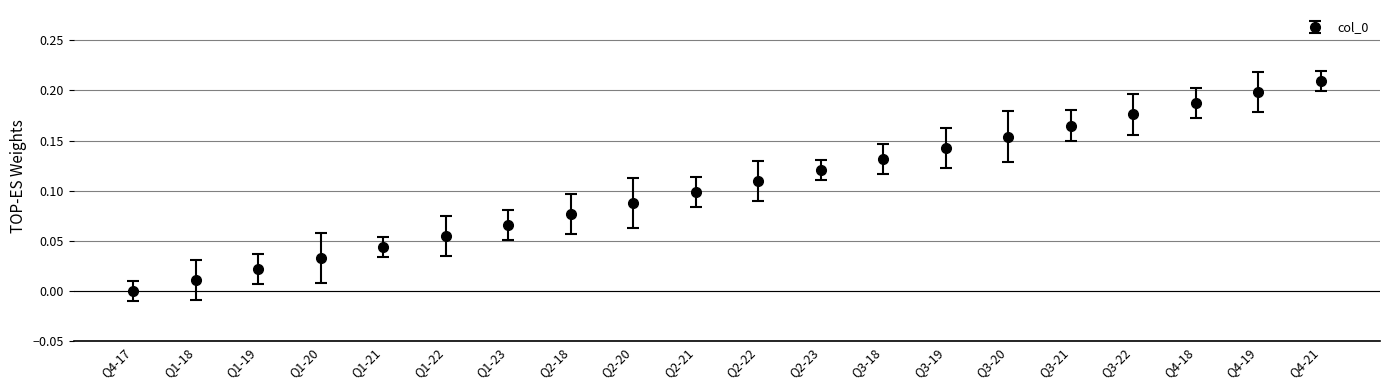

How many lines are shown in the chart?

1